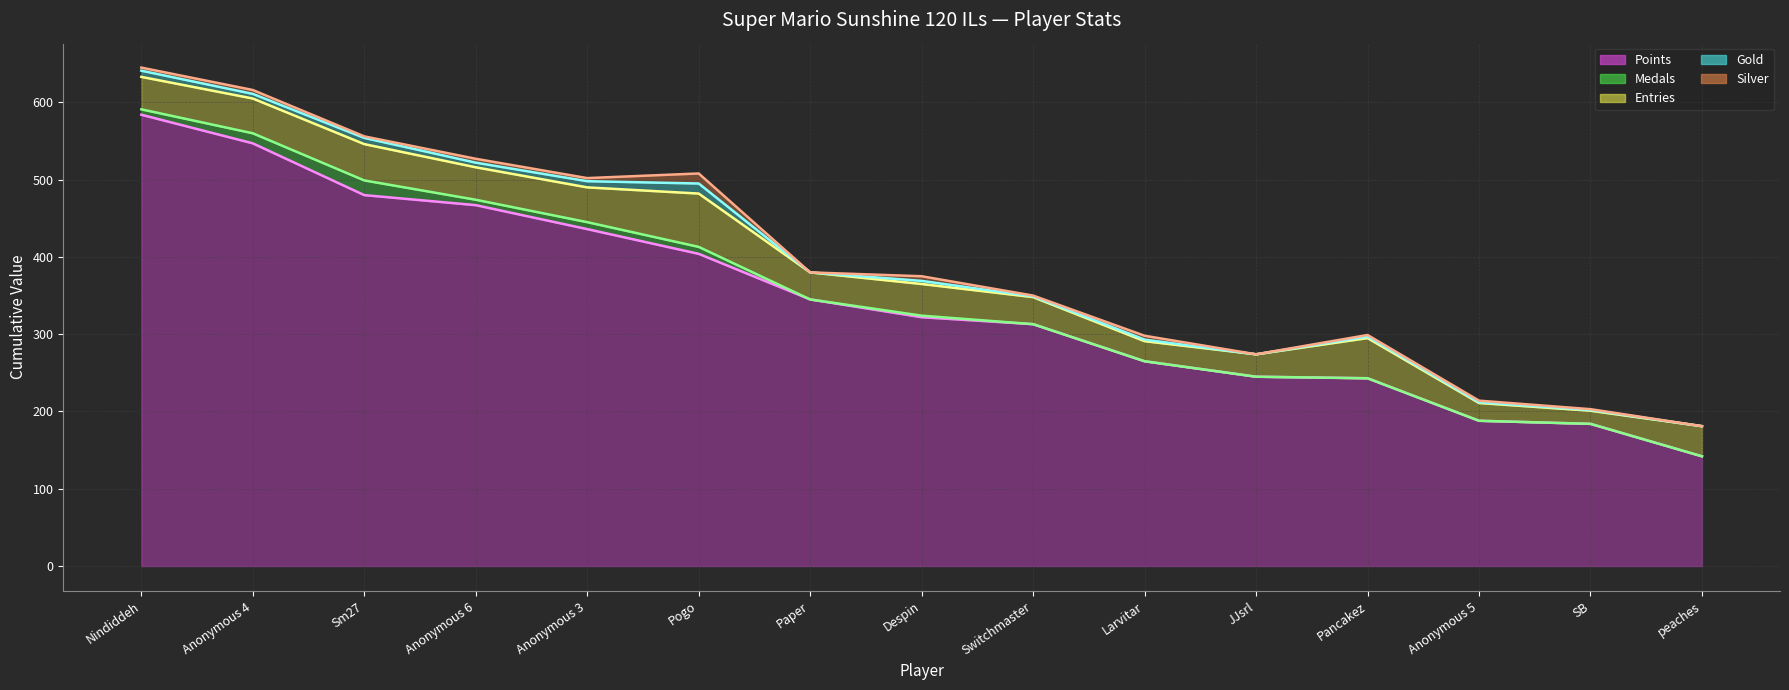

What is the highest value of the Entries series?

69